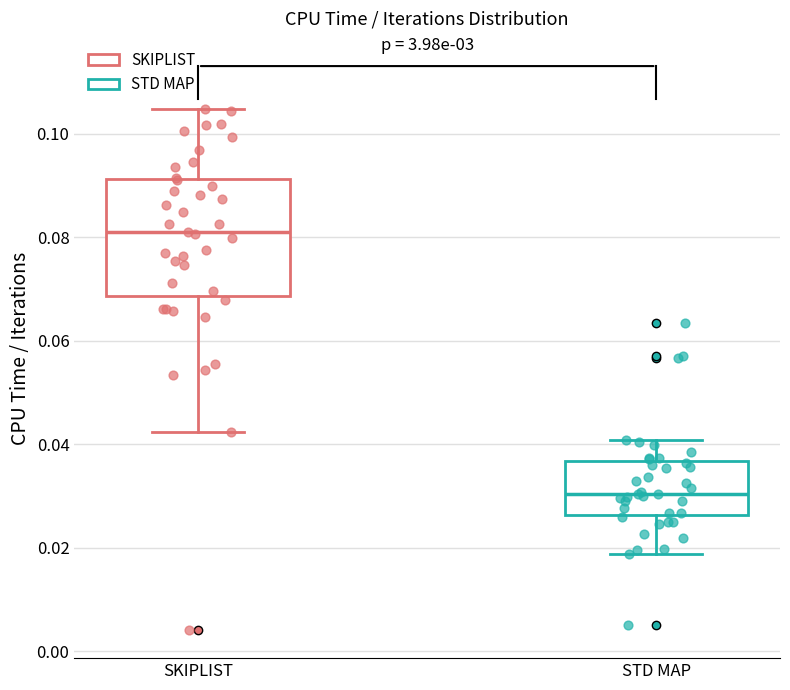

Which box's median line is the lowest?

STD MAP